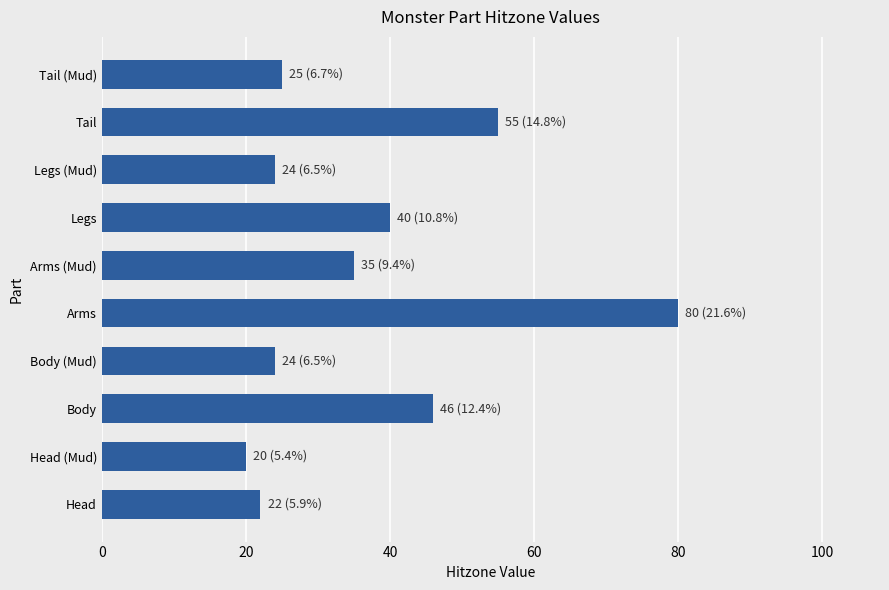

What is the smallest value displayed?

20